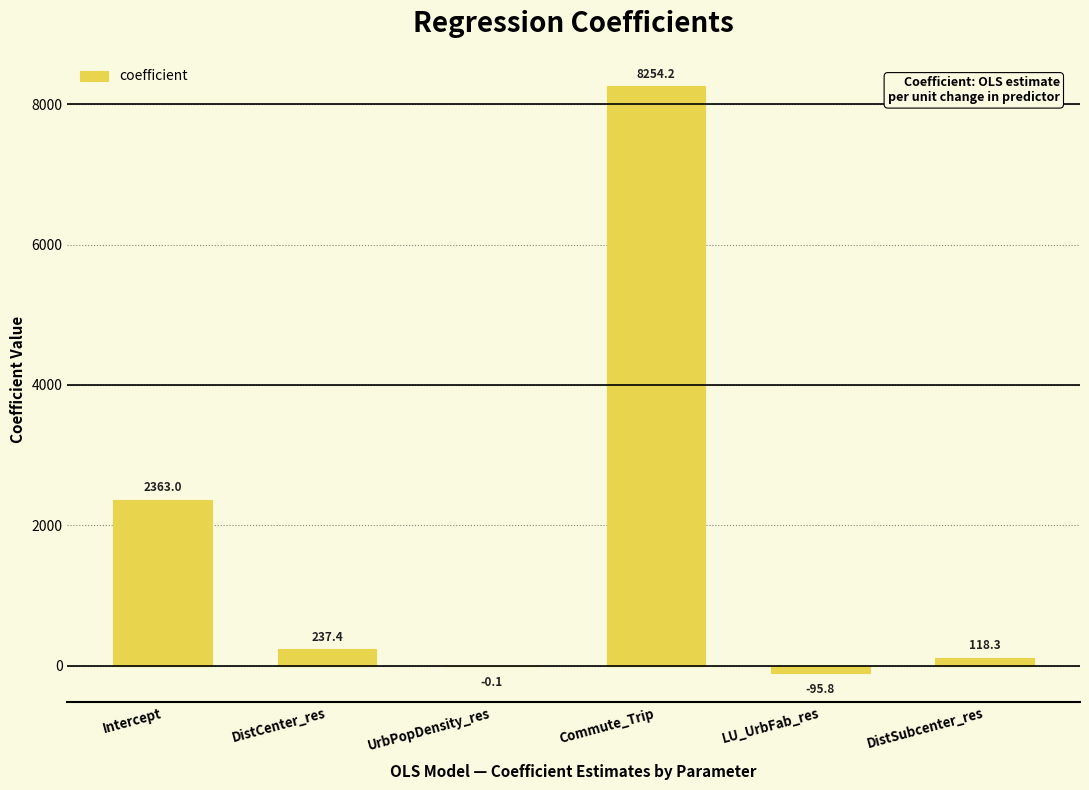

How many categories are shown in the chart?

6